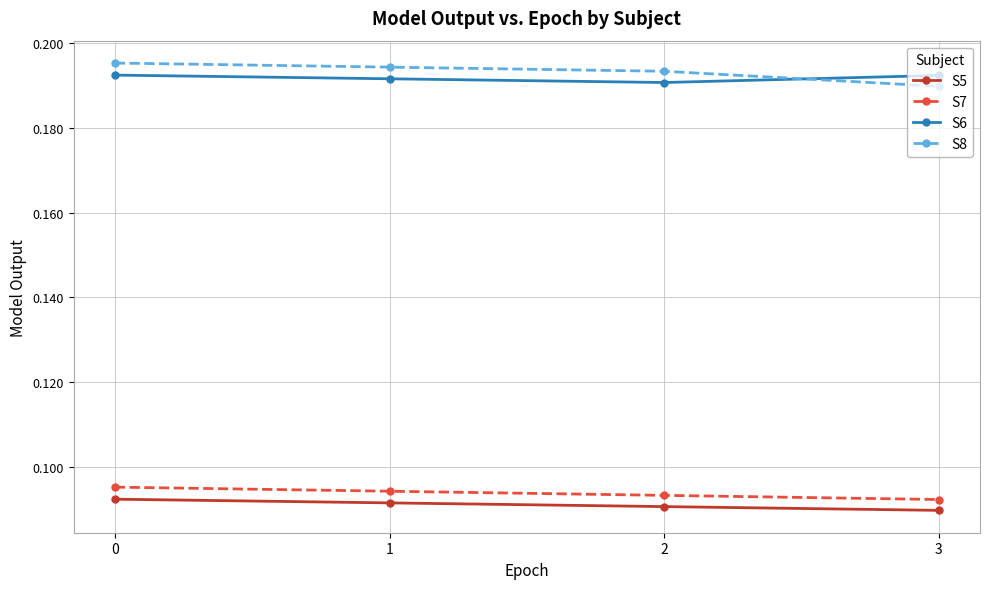

Rank the series by their maximum value, from lowest to highest.

S5, S7, S6, S8